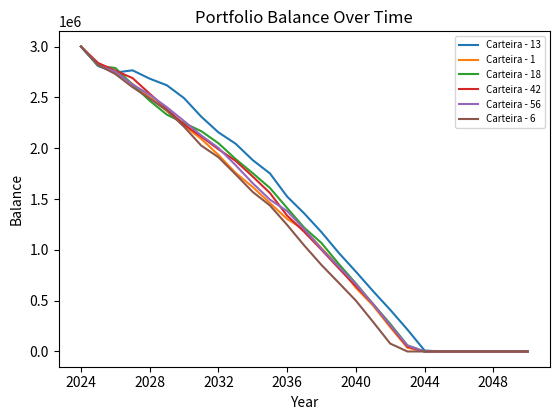

What is the maximum value for Carteira - 6?

3000000.0